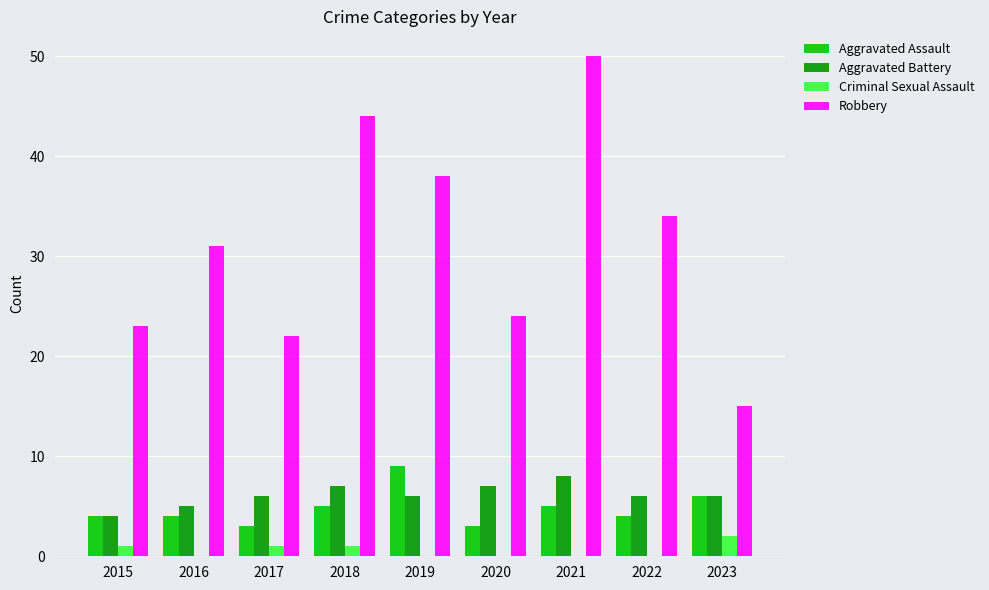

Between 2019 and 2022, which series saw the biggest shift?

Aggravated Assault